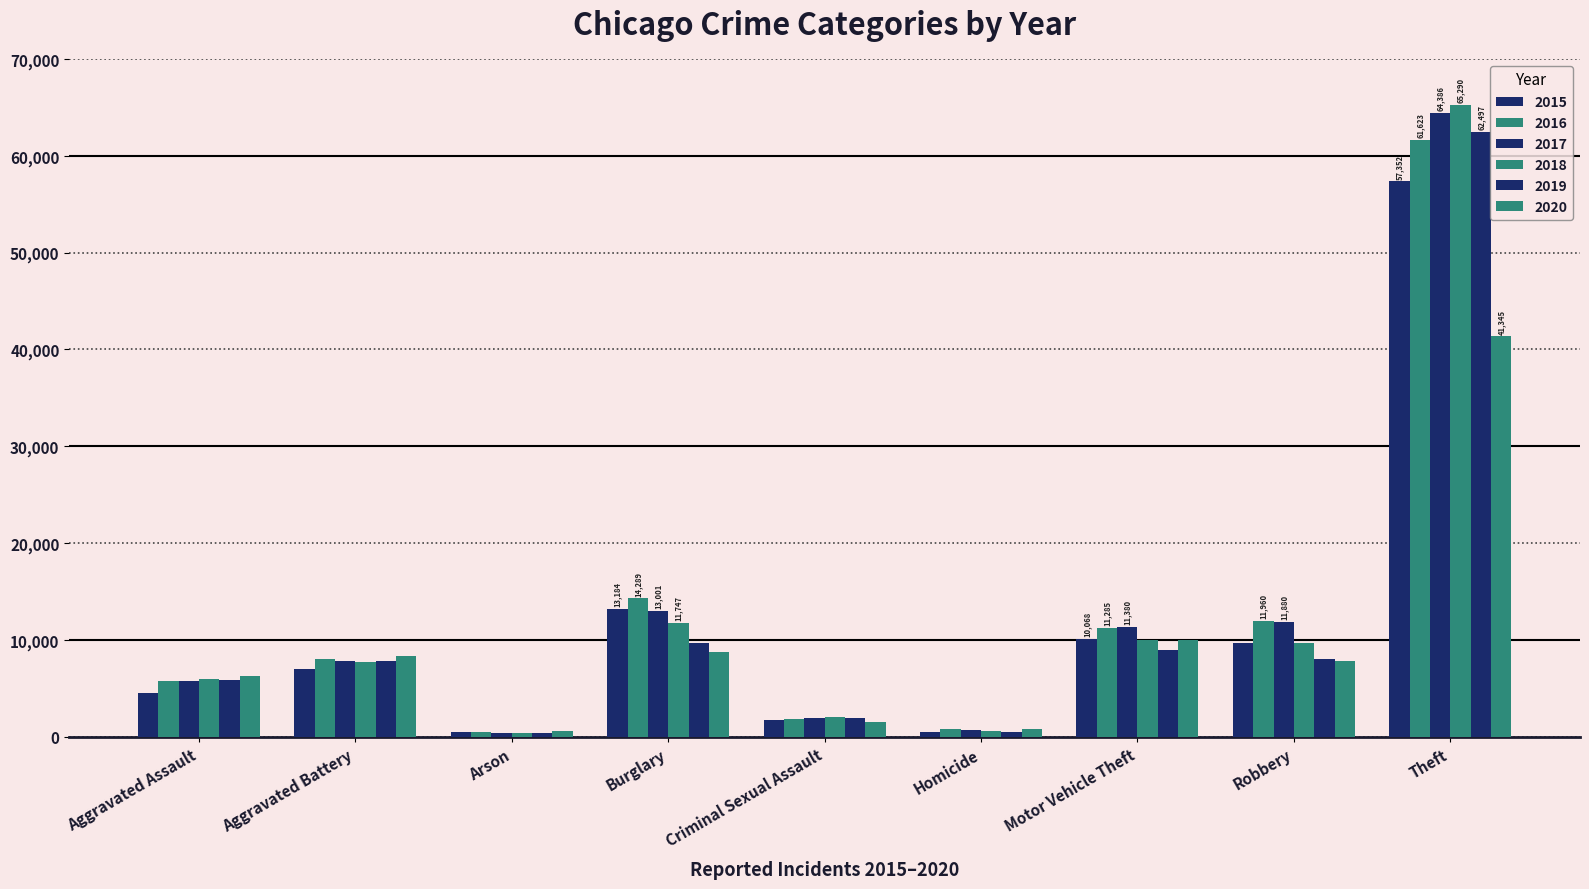

What is the value of the 2015 bar at the 6th from the left?

496